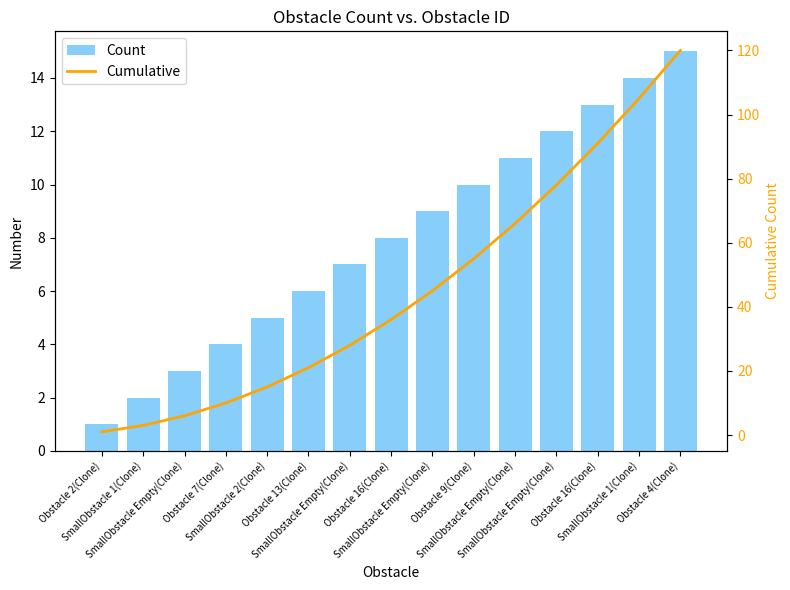

How many values in the Cumulative series are below 36?

7